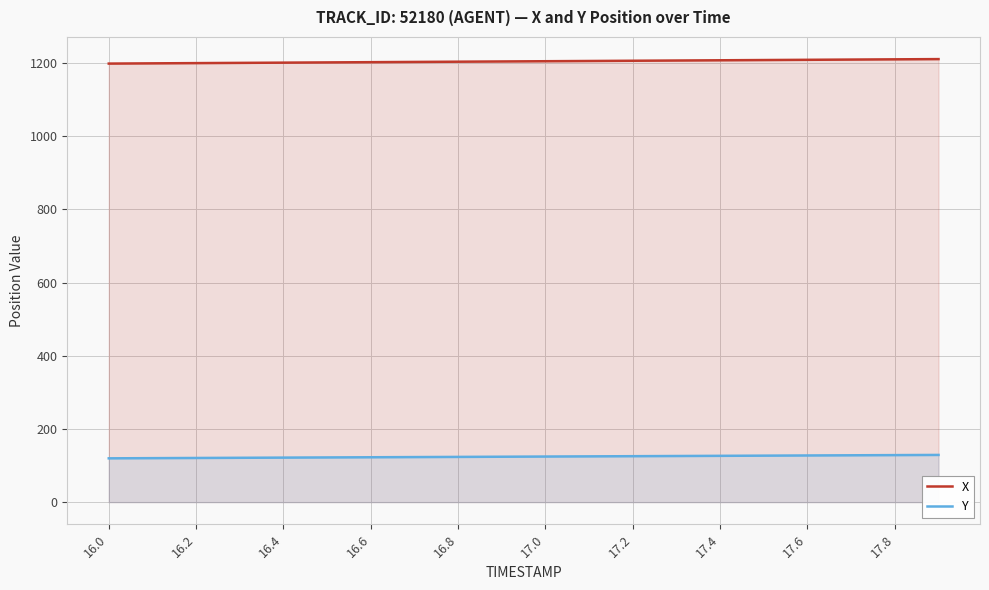

True or false: Y has more than 2 interior local peaks.

False